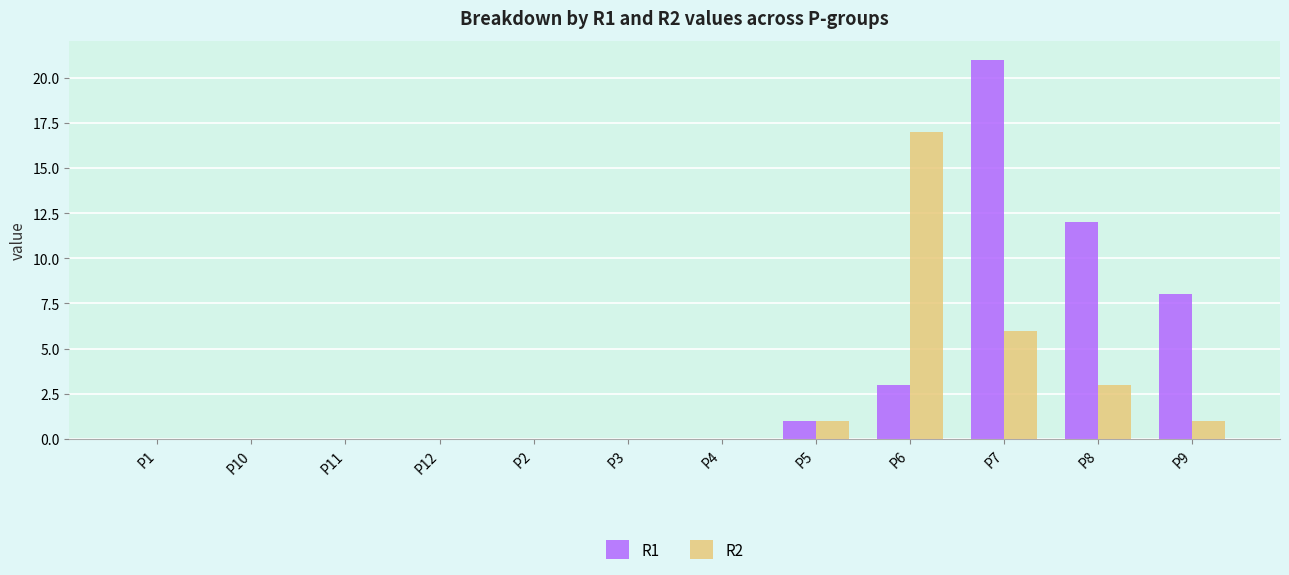

How many distinct data groups are displayed?

2